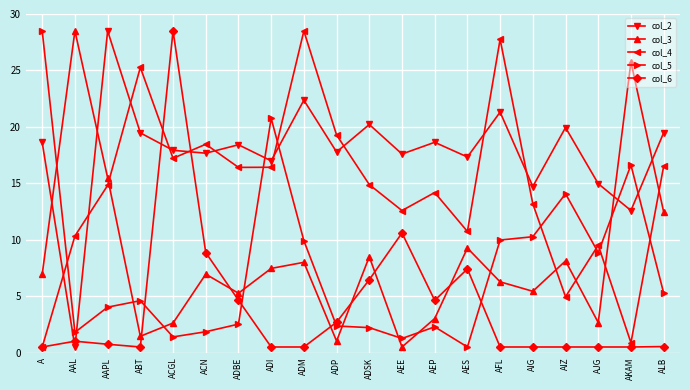

At which category is the sum across all series the highest?

ADM